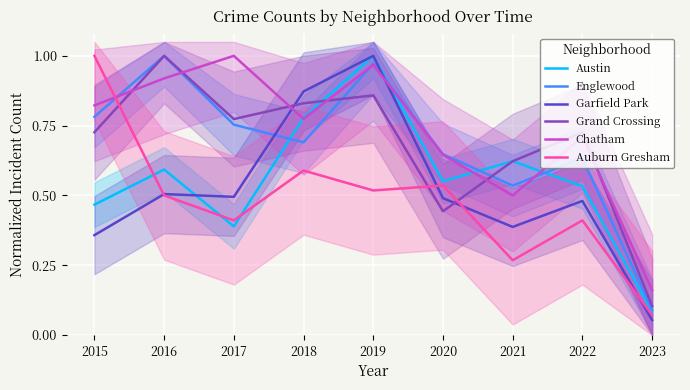

Count the number of data series in this chart.

6